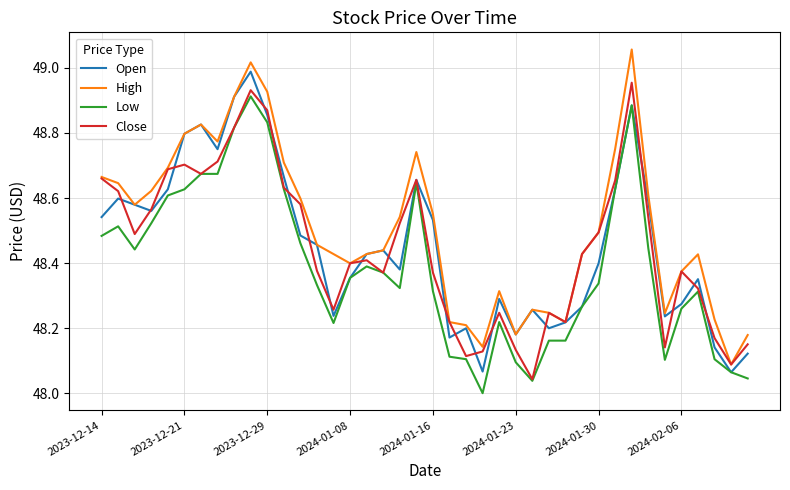

Which series has the largest total across all categories?

High